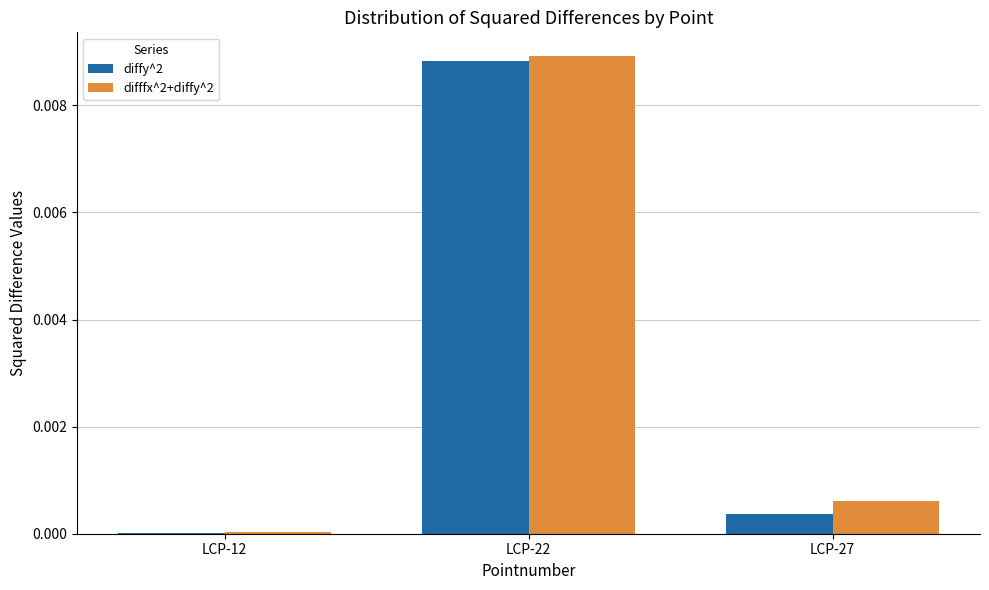

How many distinct data groups are displayed?

2